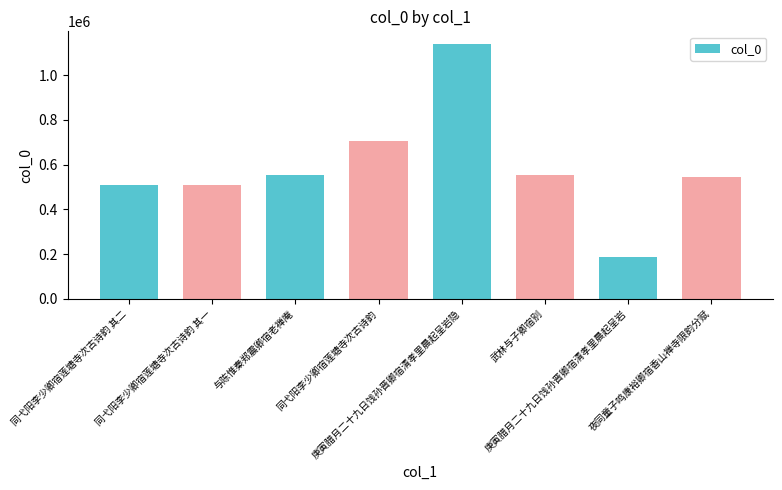

What is the difference between the maximum and minimum values?

953688